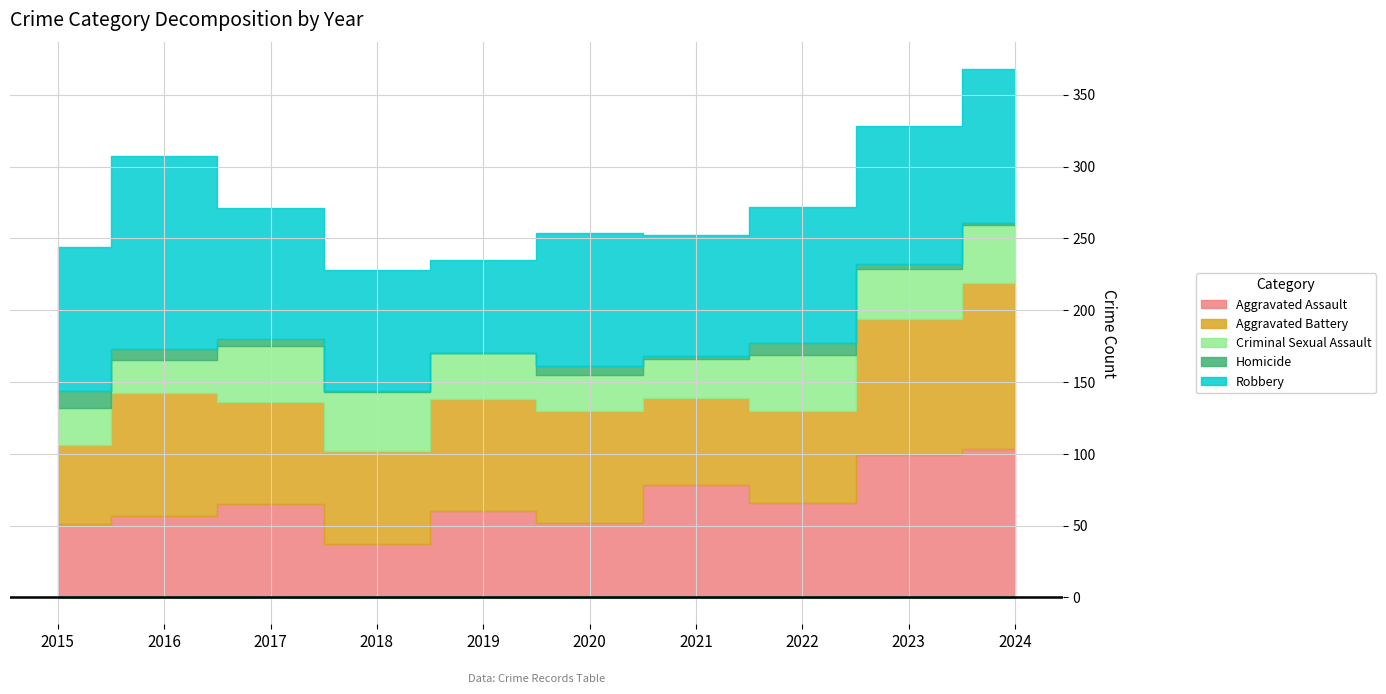

Reading left to right, transcribe all the data shown in this chart.

Aggravated Assault: 2015=51	2016=57	2017=65	2018=37	2019=60	2020=52	2021=78	2022=66	2023=99	2024=103
Aggravated Battery: 2015=55	2016=85	2017=71	2018=65	2019=78	2020=78	2021=61	2022=64	2023=95	2024=116
Criminal Sexual Assault: 2015=26	2016=23	2017=39	2018=41	2019=32	2020=25	2021=27	2022=39	2023=35	2024=40
Homicide: 2015=12	2016=8	2017=5	2018=1	2019=0	2020=6	2021=2	2022=8	2023=3	2024=2
Robbery: 2015=100	2016=134	2017=91	2018=84	2019=65	2020=93	2021=84	2022=95	2023=96	2024=107